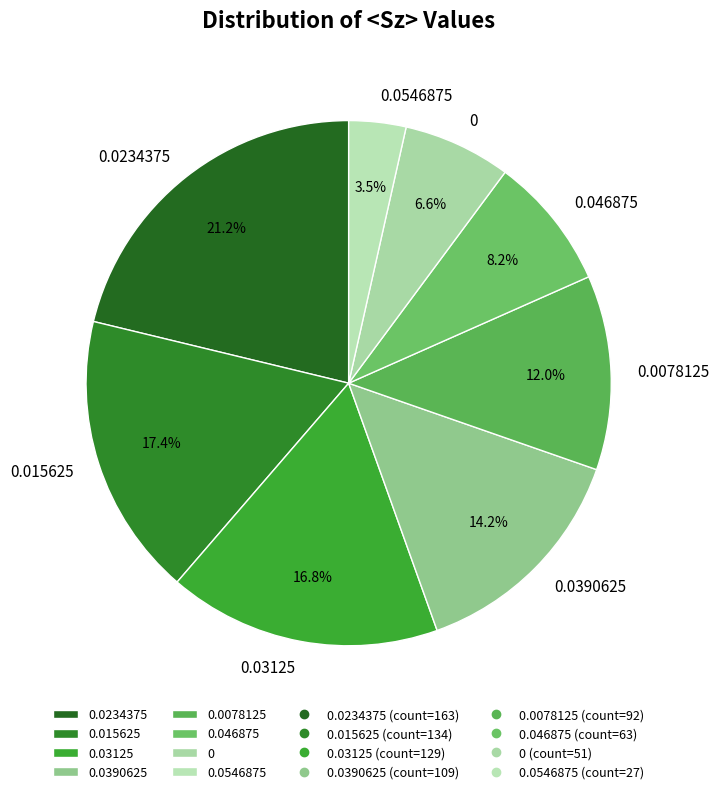

Does any single category account for the majority?

No